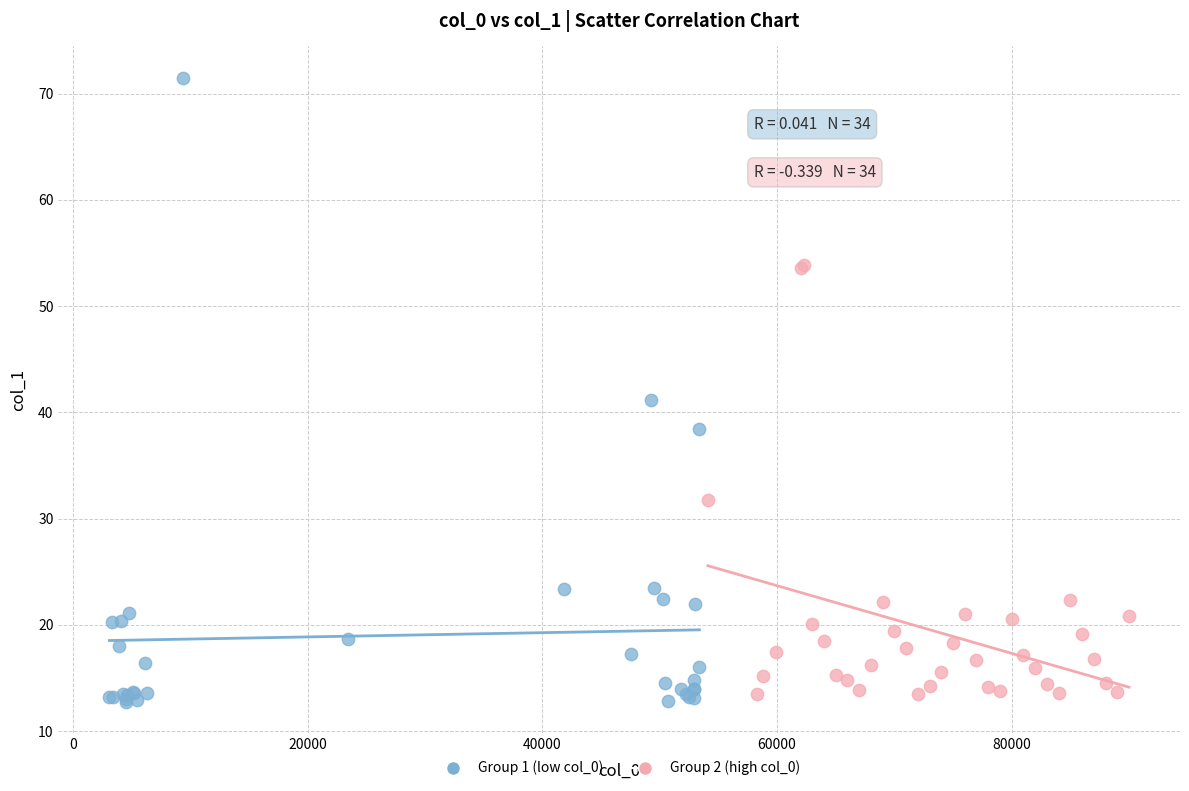

Which series reaches the maximum Y coordinate?

Group 1 (low col_0)